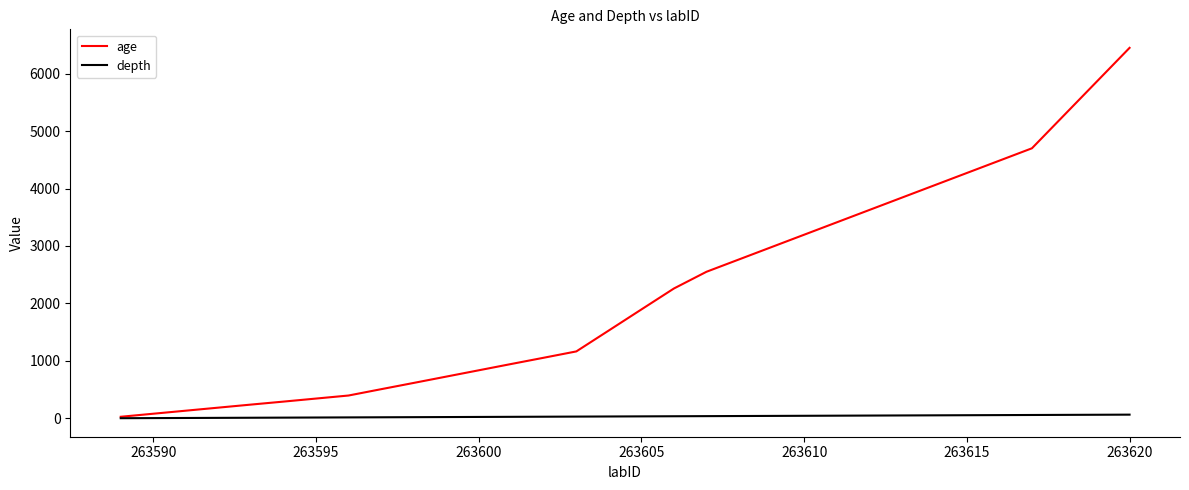

What is the maximum value shown in the chart?

6450